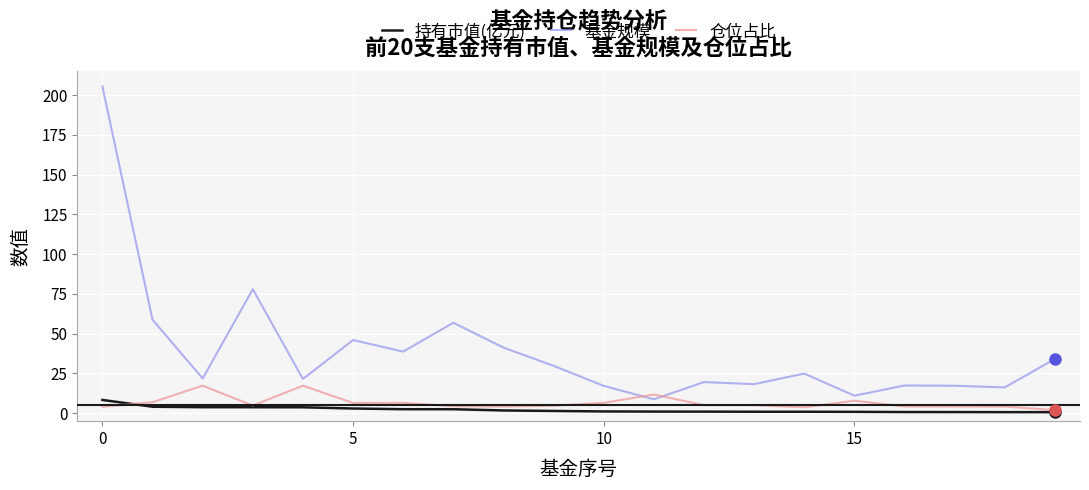

Which series has the largest total across all categories?

基金规模